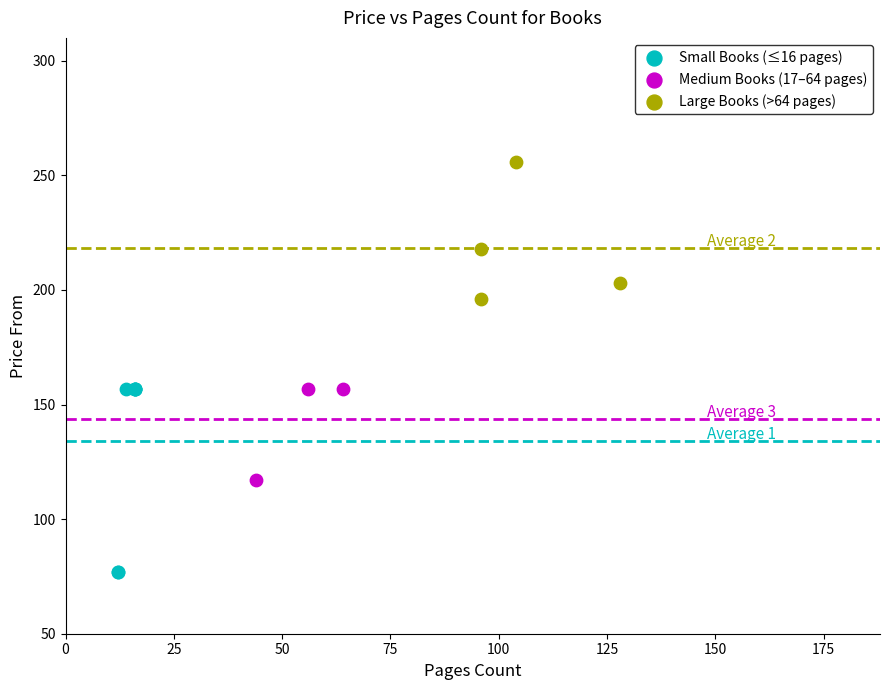

What are all the series names shown in the legend?

Small Books (≤16 pages), Medium Books (17–64 pages), Large Books (>64 pages)